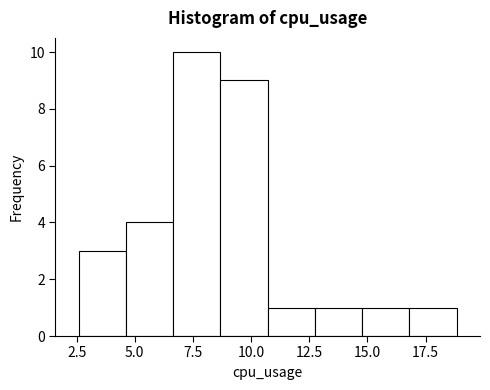

Reading left to right, list every bar in this chart as the range it spans on the x-axis followed by its height. Neither the bar edges nor the heights are printed on the chart, so give them approximately, as read against the axes.

2.5 to 4.5: 3
4.5 to 6.5: 4
6.5 to 8.5: 10
8.5 to 10.5: 9
10.5 to 12.5: 1
12.5 to 15.0: 1
15.0 to 17.0: 1
17.0 to 19.0: 1